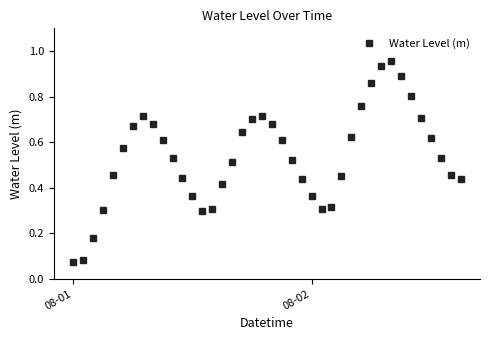

What is the sum of all values?

21.5